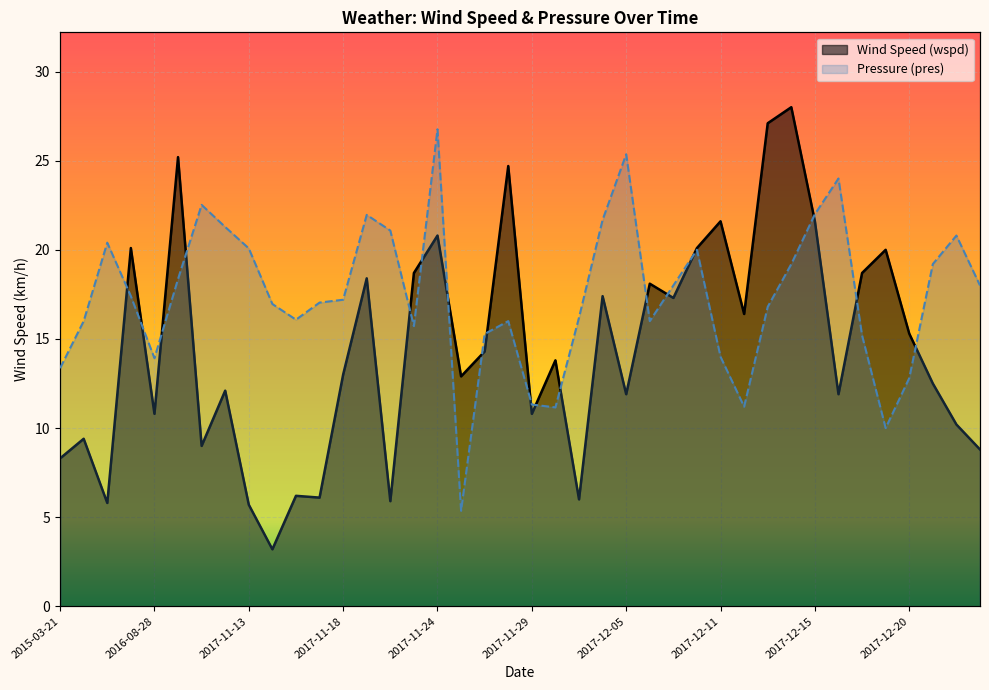

After their last crossing, which series has the higher values: pres or wspd?

pres